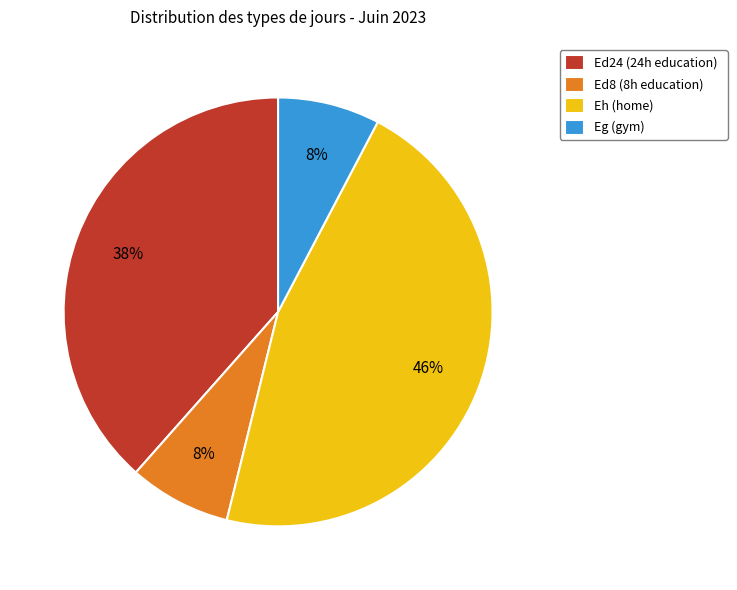

The Ed8 (8h education) slice represents 8% of the pie. True or false?

True